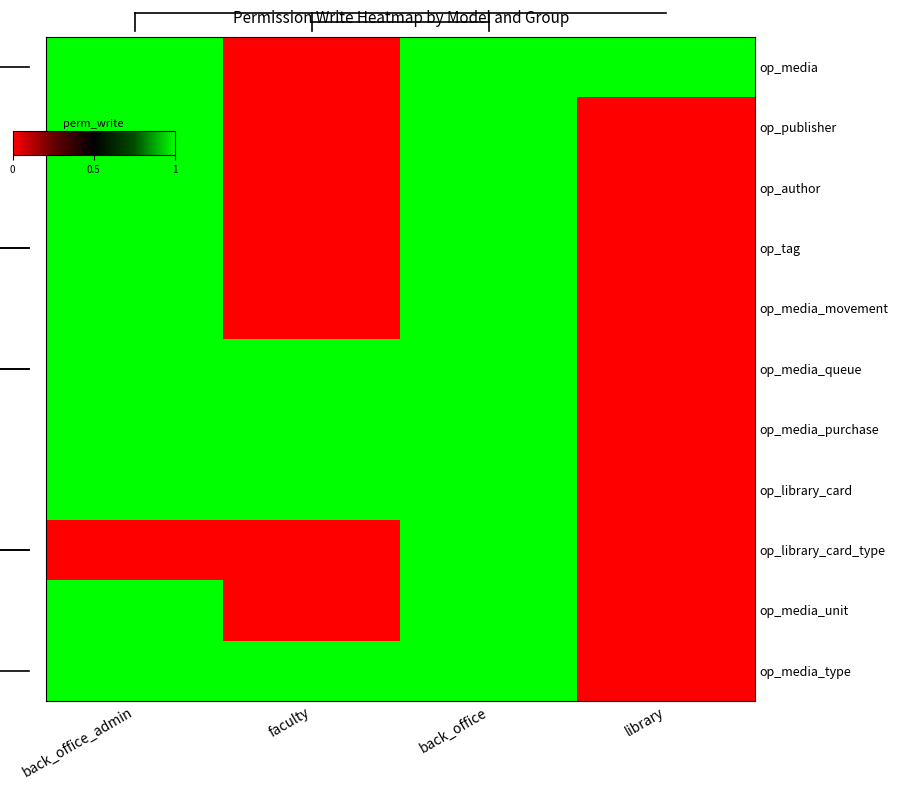

The op_media_unit series shows 0 at faculty. True or false?

True